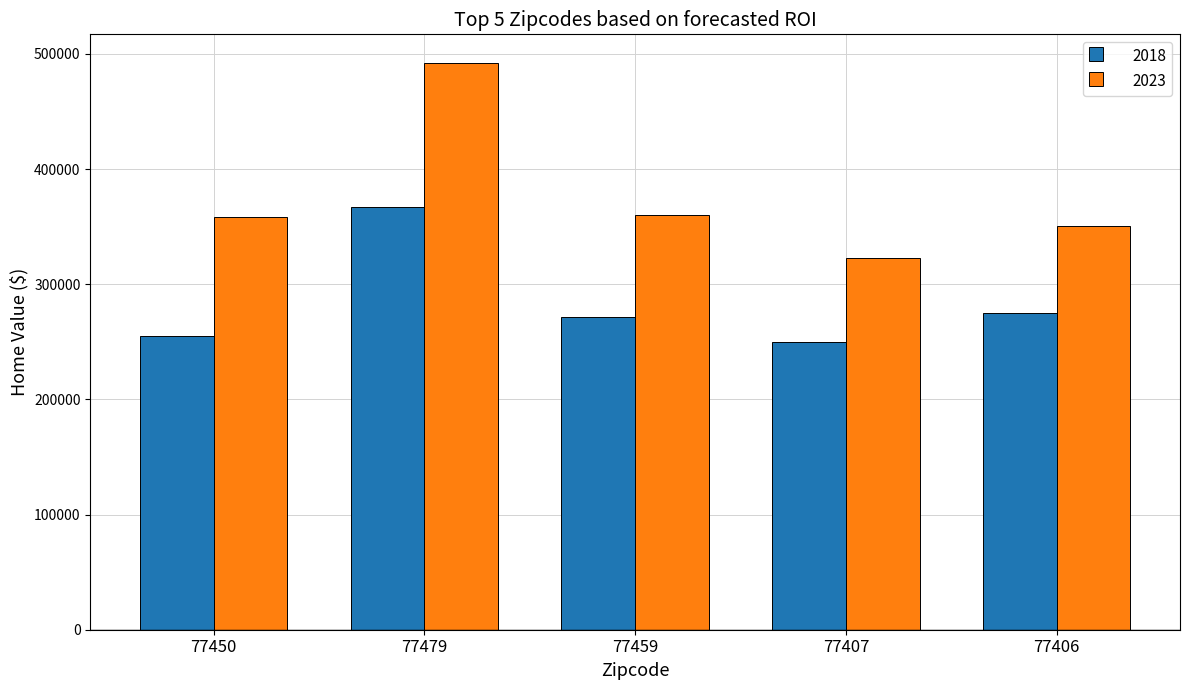

What is the sum of all 2023 values?

1885129.8